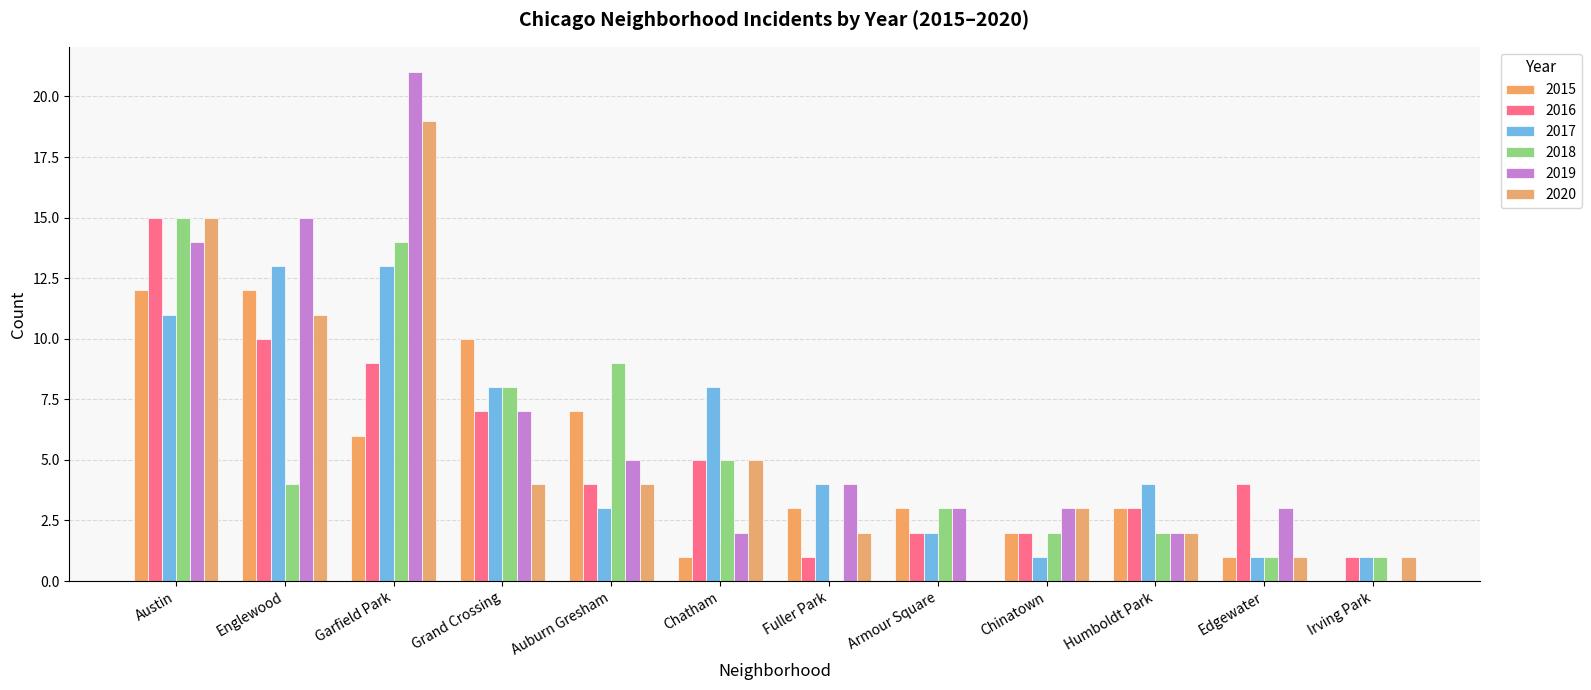

What is the spread (max minus min) of values at Austin?

4